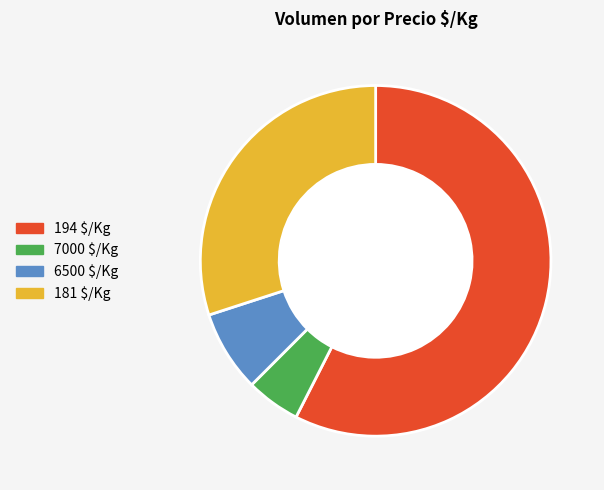

Which slice is the smallest?

7000 $/Kg